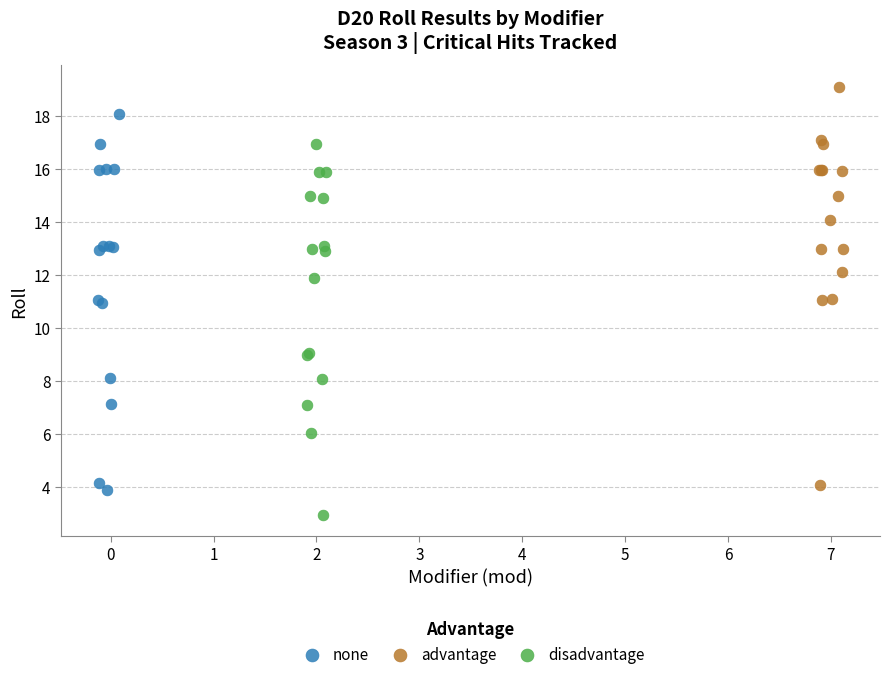

Which series contains the lowest Y value?

disadvantage